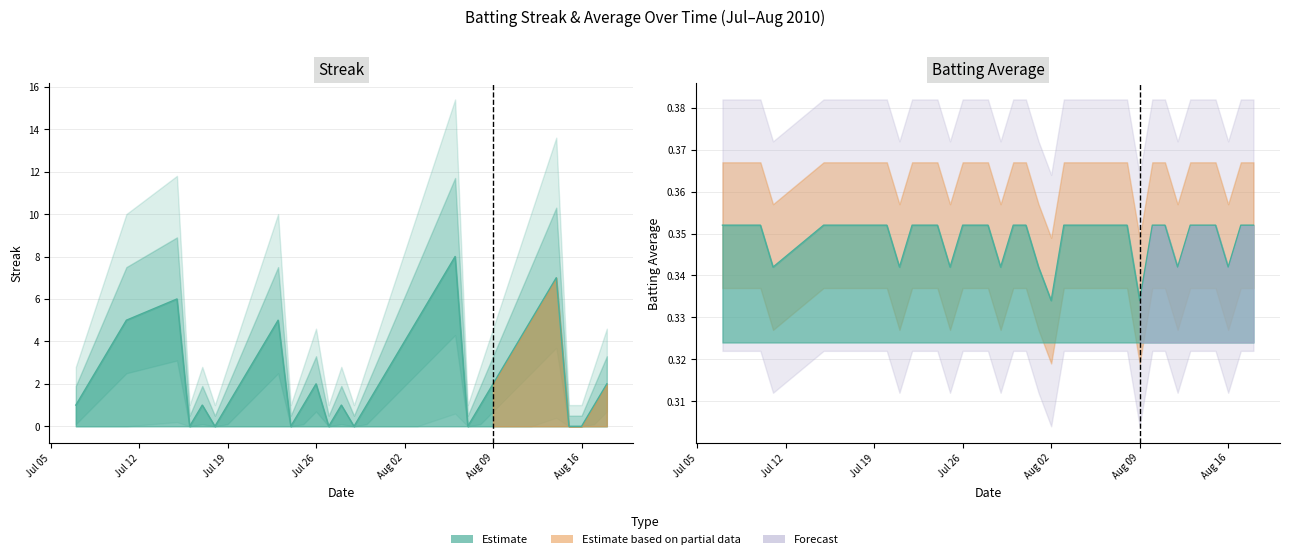

What is the lowest value of the Batting Average1 series?

0.3